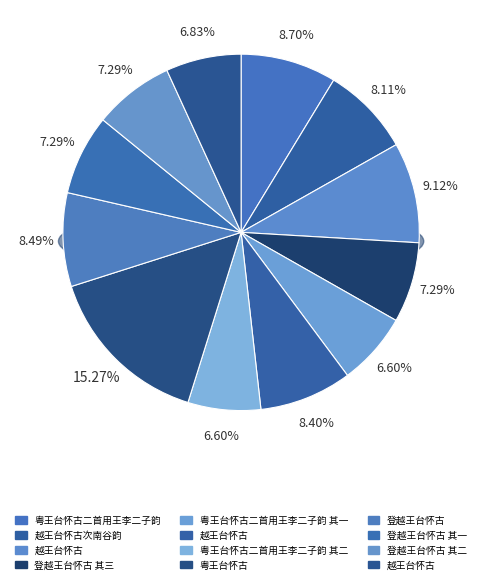

Count the number of slices in the pie.

12